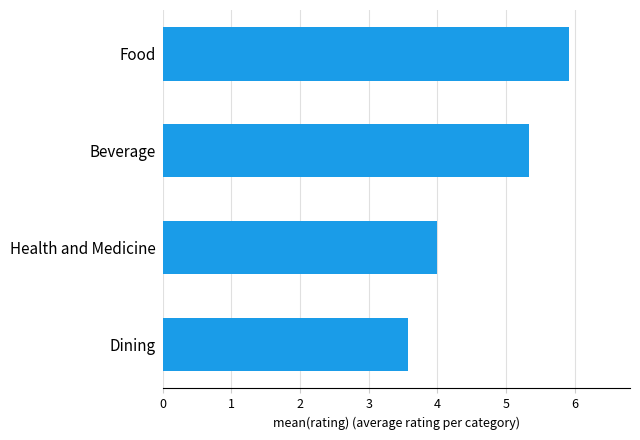

The value at Food is 8.2. True or false?

False